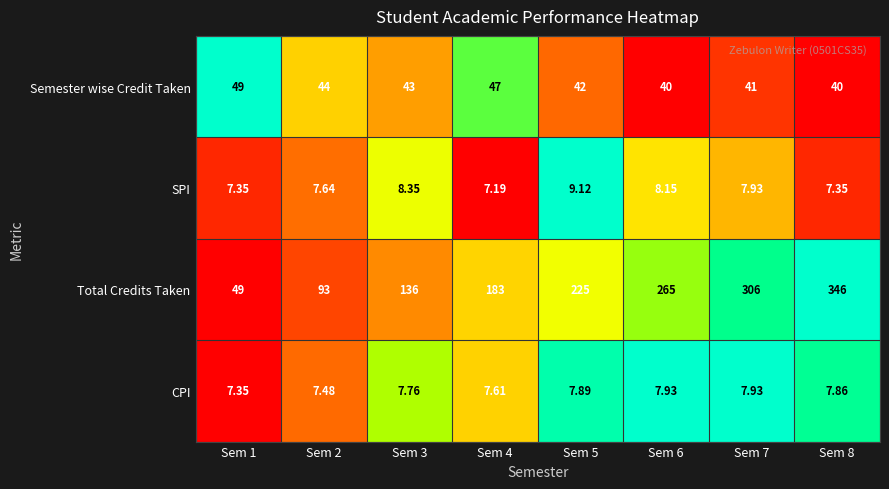

What is the difference between the highest and lowest values at Sem 6?

257.1